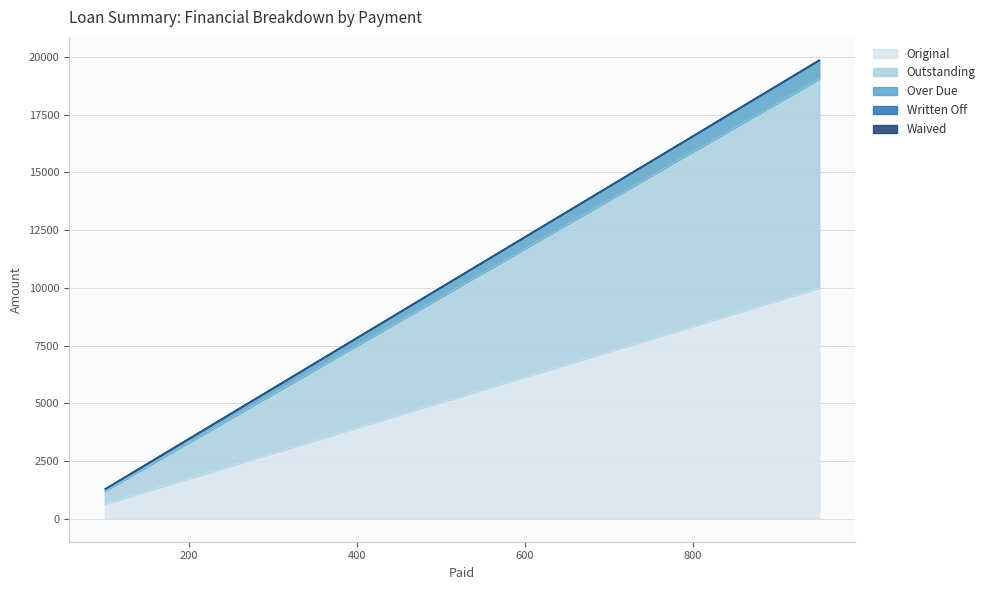

The Over Due series shows 1346.1 at 950. True or false?

False